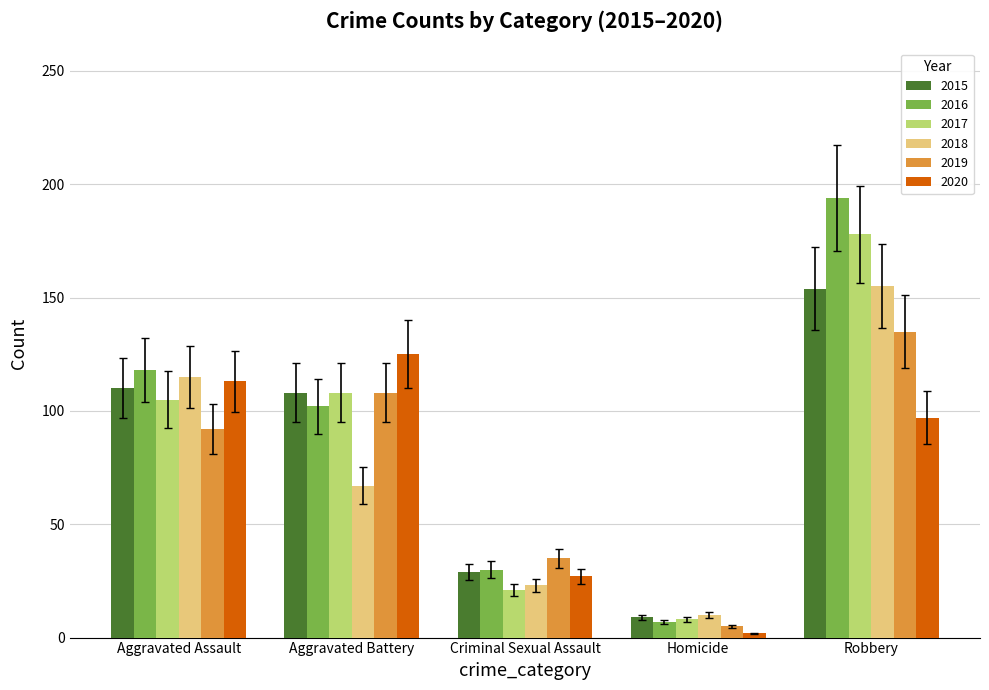

What is the total value across all series at Aggravated Assault?

653